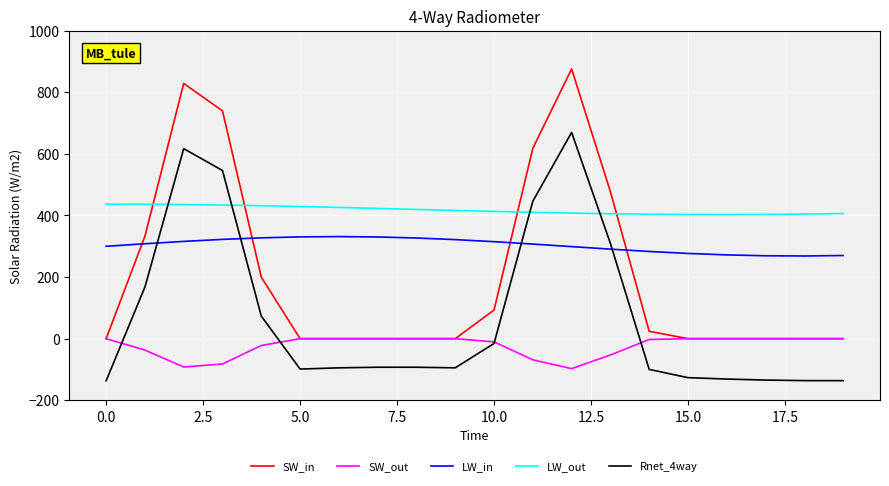

Which series has the widest spread of values?

SW_in